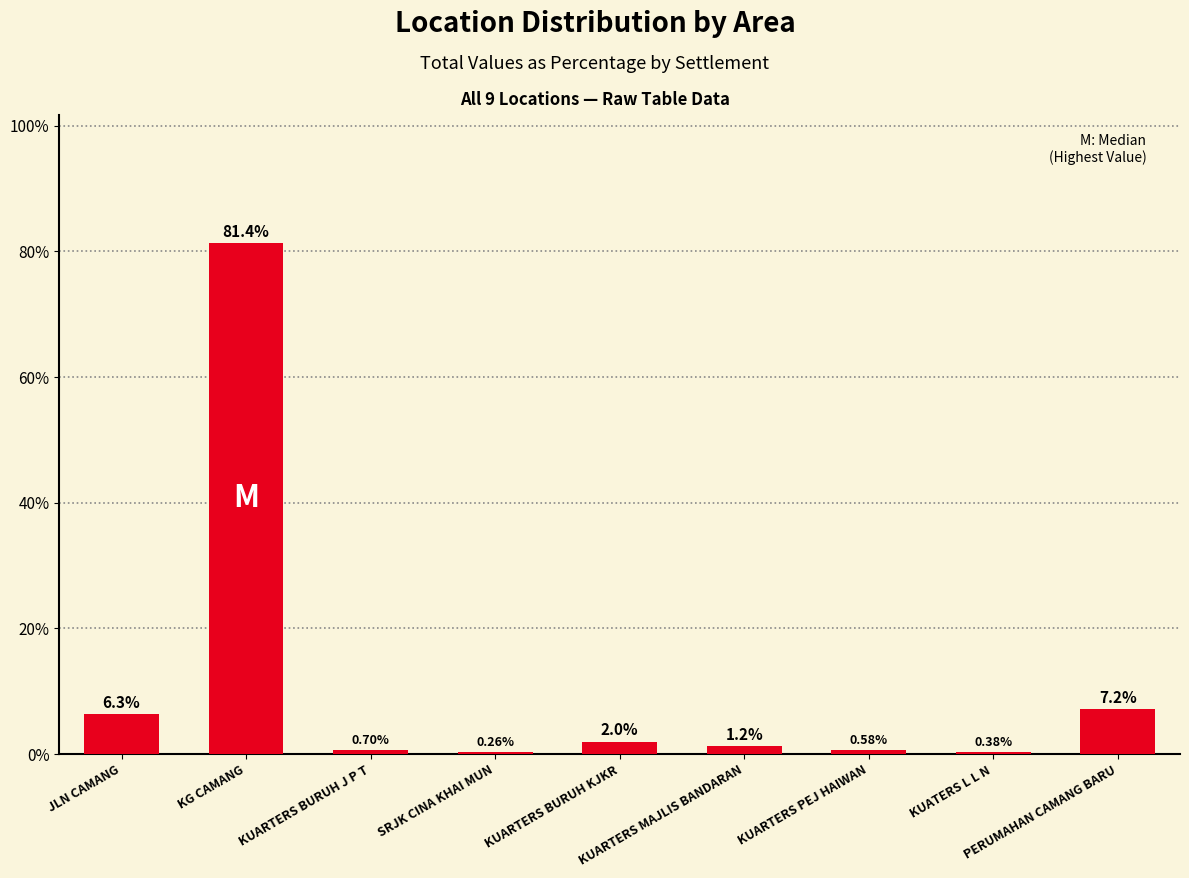

Read the value at SRJK CINA KHAI MUN.

0.3